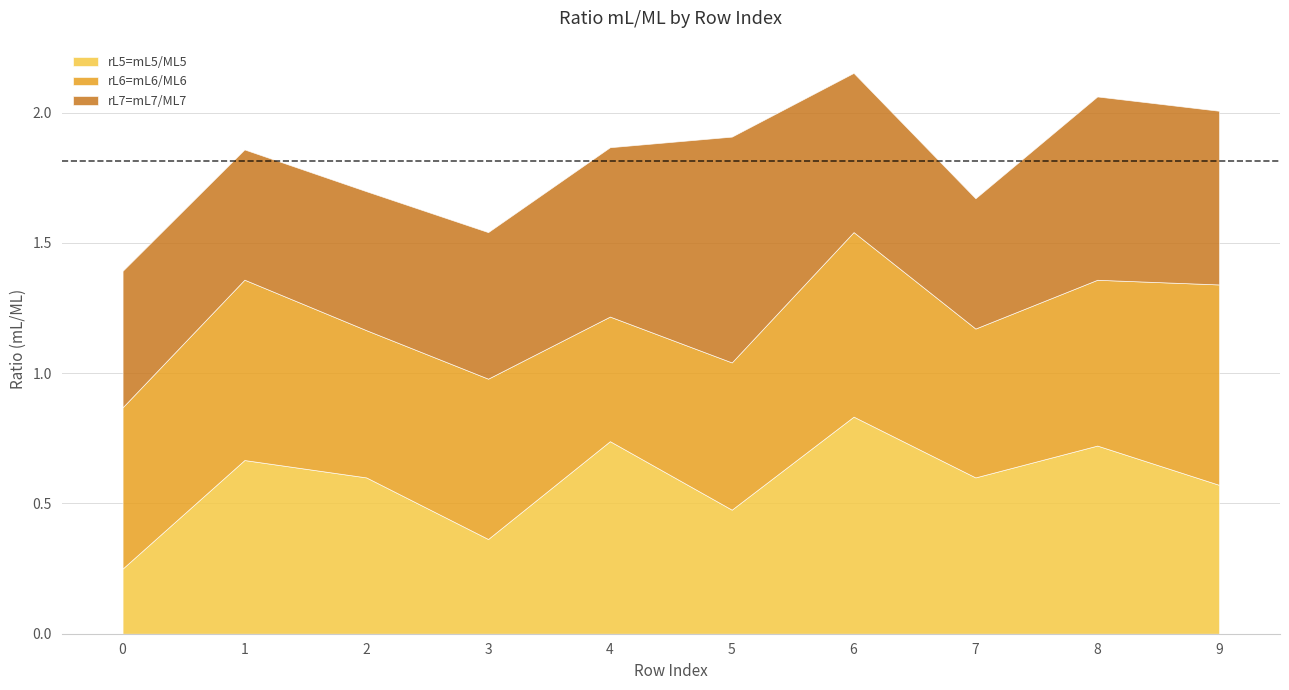

What is the approximate value of rL5=mL5/ML5 at 3?

0.4